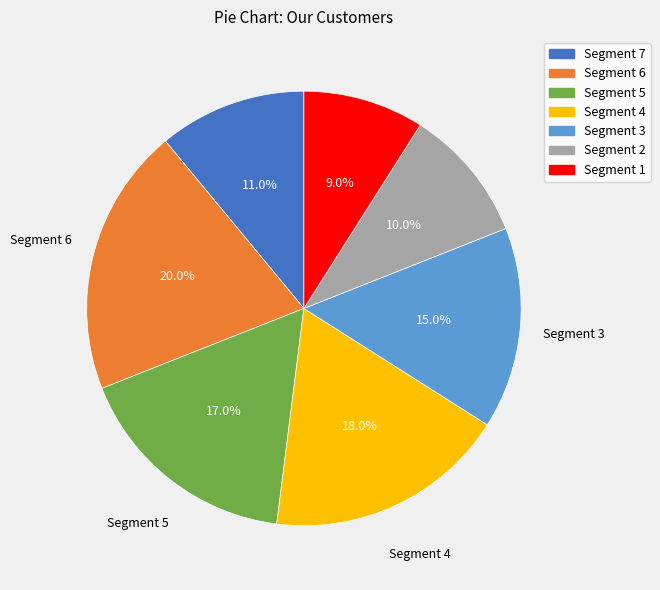

Which has a higher value, Segment 2 or Segment 1?

Segment 2